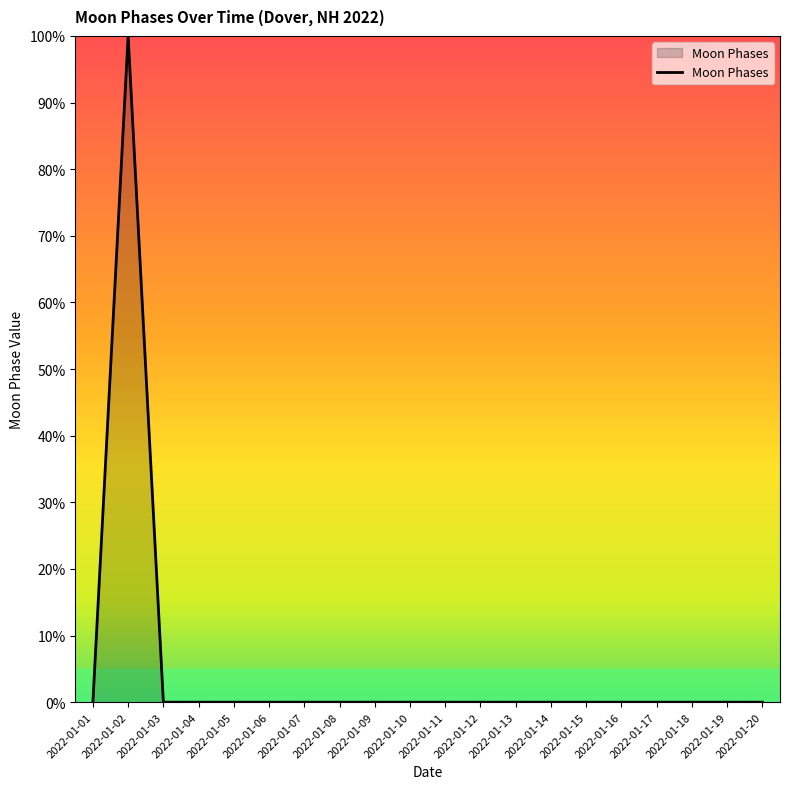

Reading right to left, list all the values displayed in this chart.

2022-01-20=0	2022-01-19=0	2022-01-18=0	2022-01-17=0	2022-01-16=0	2022-01-15=0	2022-01-14=0	2022-01-13=0	2022-01-12=0	2022-01-11=0	2022-01-10=0	2022-01-09=0	2022-01-08=0	2022-01-07=0	2022-01-06=0	2022-01-05=0	2022-01-04=0	2022-01-03=0	2022-01-02=100	2022-01-01=0